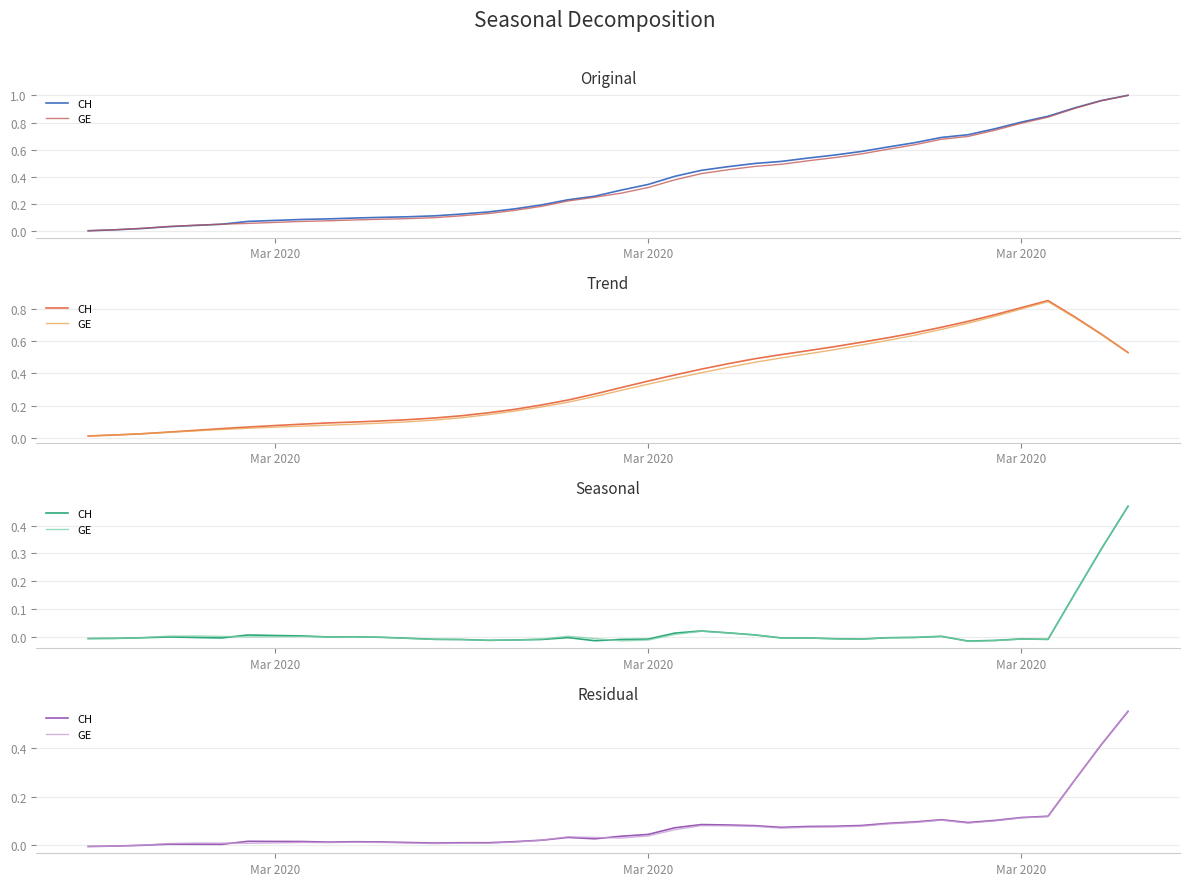

Where is GE nearest to the value 0?

Mar 2020